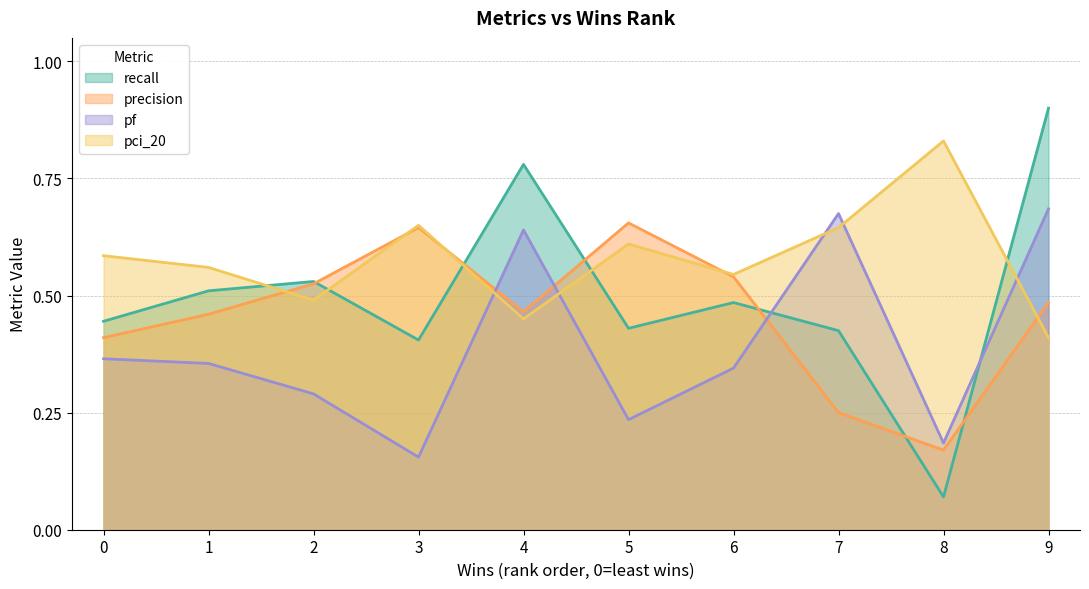

Which series ends up on top after the final intersection of pci_20 and recall?

recall